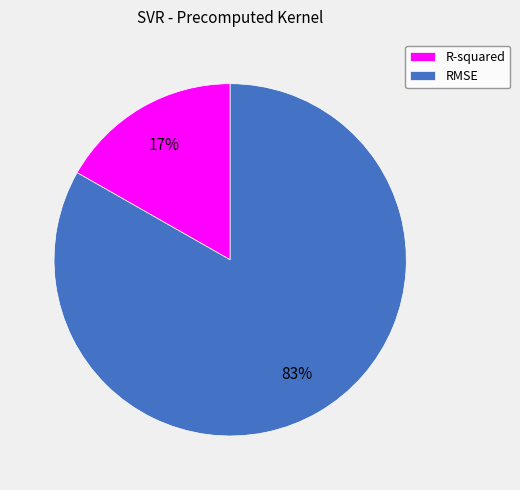

True or false: RMSE accounts for 83% of the total.

True